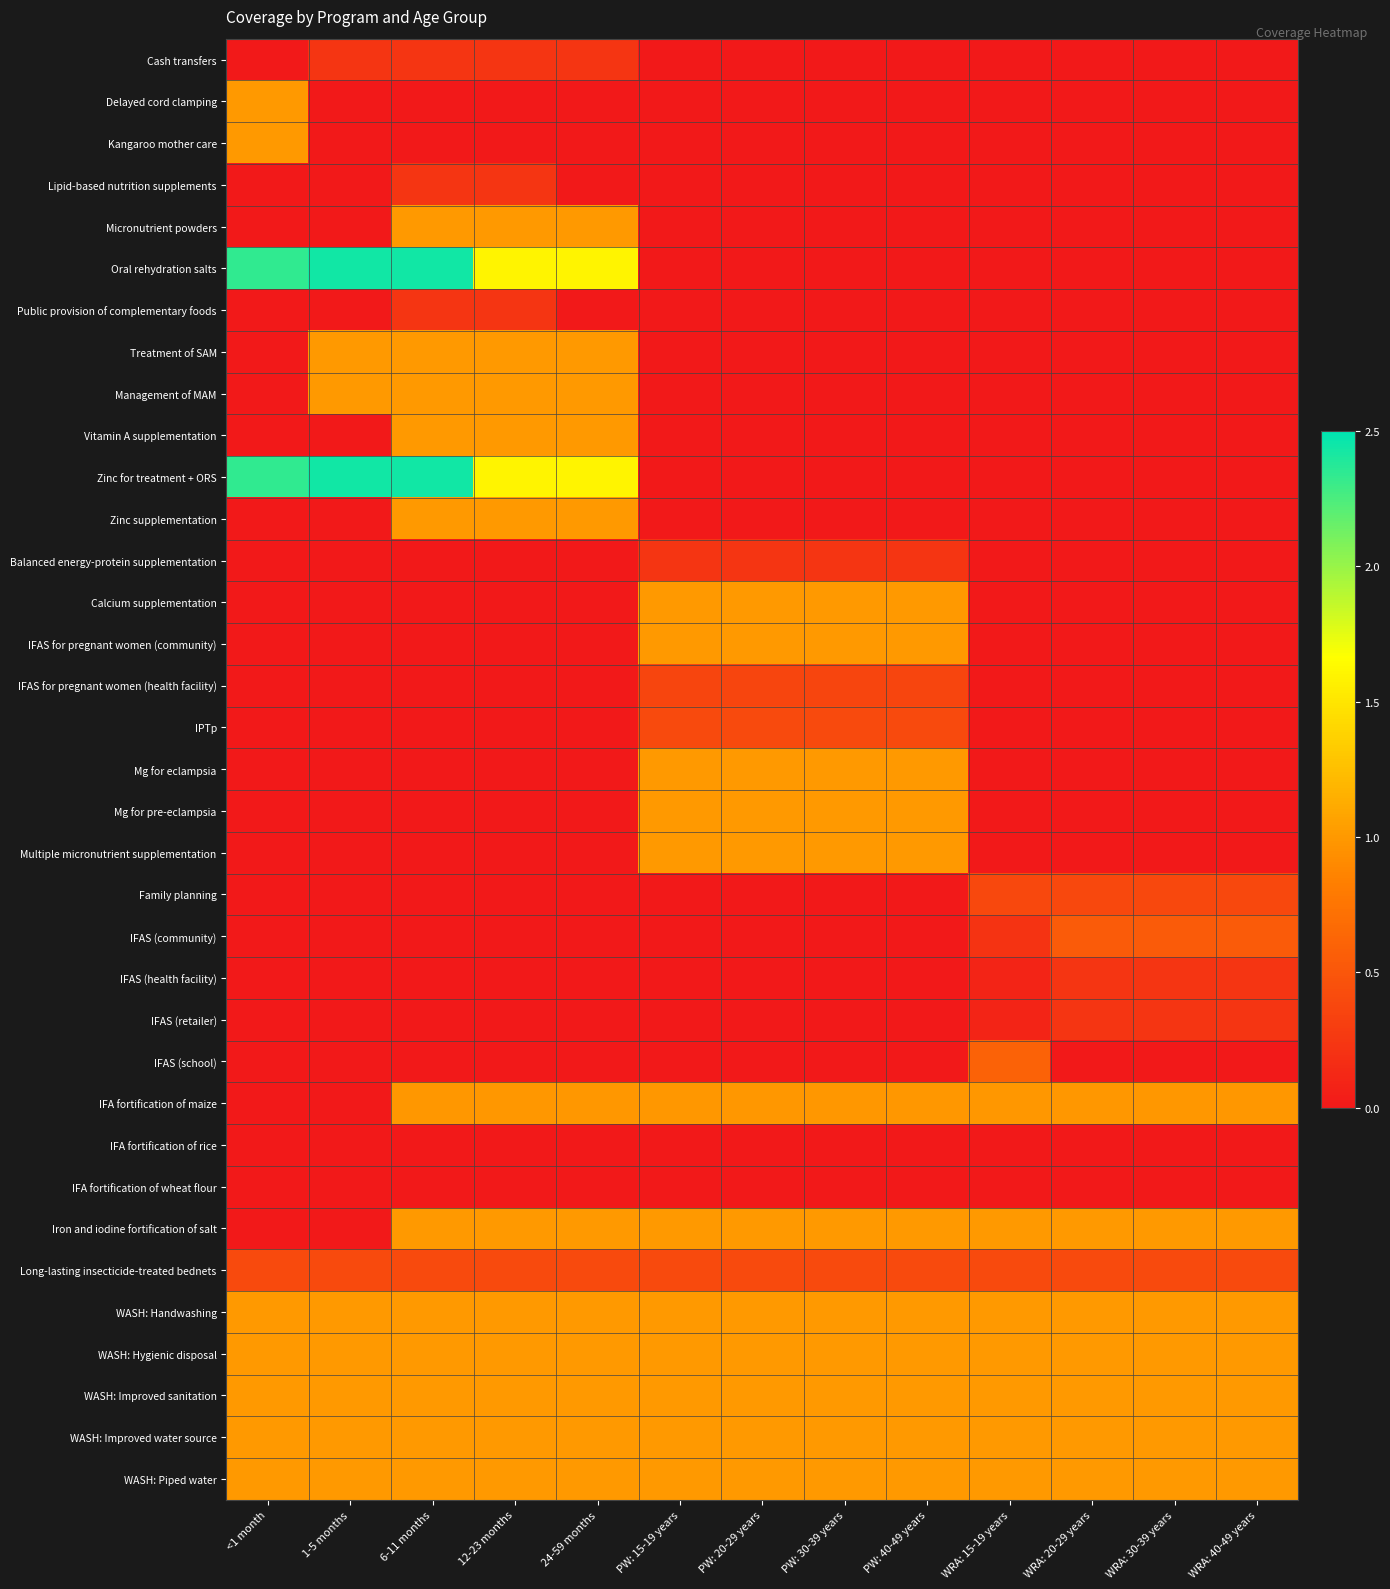

What is the total value across all series at PW: 20-29 years?

13.4